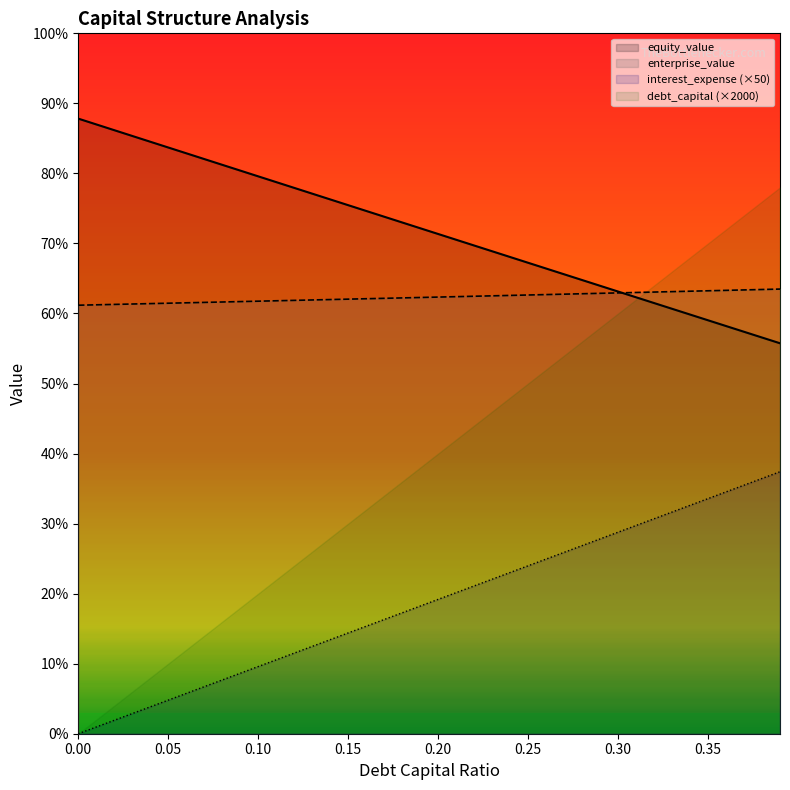

Which series has the largest total across all categories?

equity_value